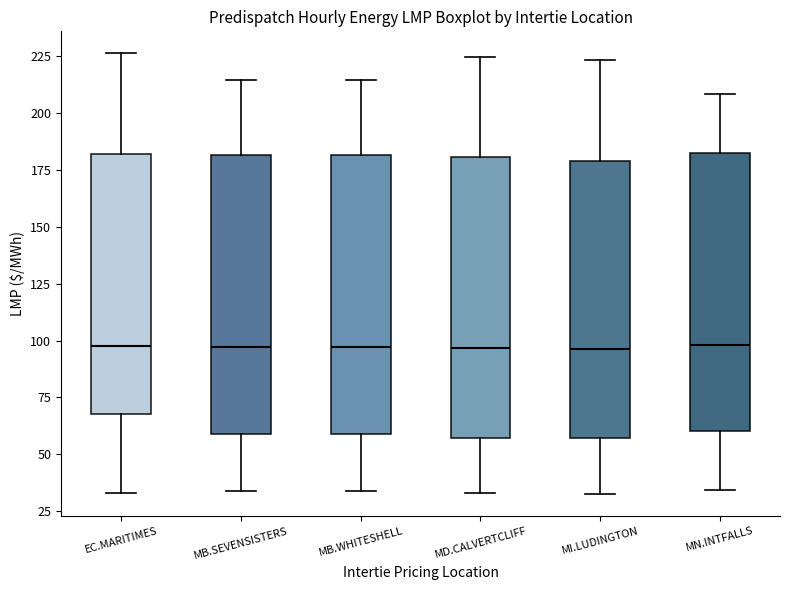

Reading left to right, transcribe this box plot: for each box, give where its median line is, the range the box spans, and where its two whiskers end, as read against the y-axis. The values are not printed on the chart, so give them approximately, as read against the axis.

EC.MARITIMES: median 95, box 70 to 180, whiskers 35 to 225
MB.SEVENSISTERS: median 95, box 60 to 180, whiskers 35 to 215
MB.WHITESHELL: median 95, box 60 to 180, whiskers 35 to 215
MD.CALVERTCLIFF: median 95, box 55 to 180, whiskers 35 to 225
MI.LUDINGTON: median 95, box 55 to 180, whiskers 35 to 225
MN.INTFALLS: median 100, box 60 to 185, whiskers 35 to 210